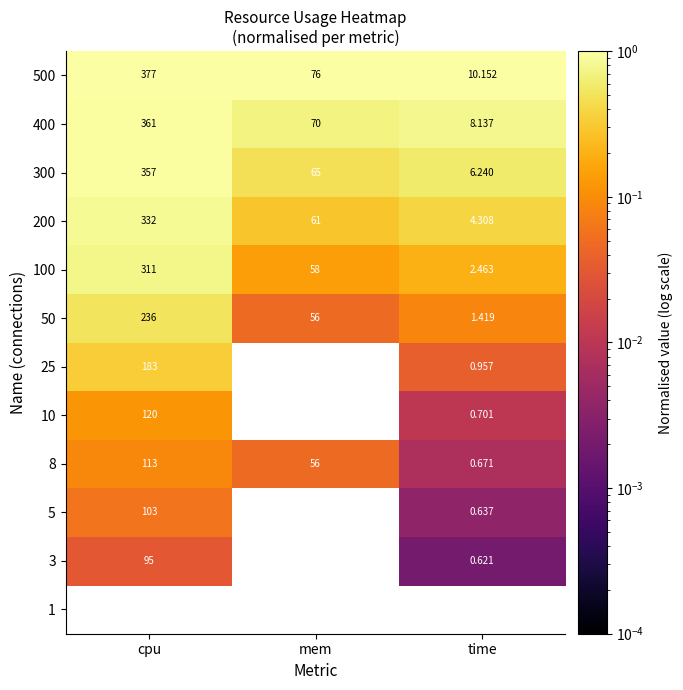

List the labels in order of 400 value, smallest first.

time, mem, cpu